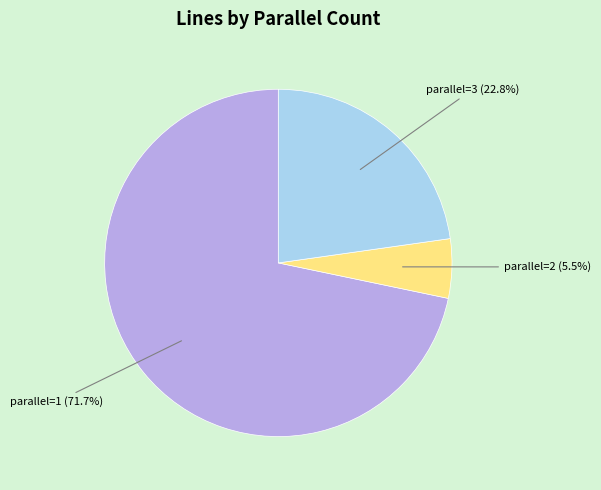

Does any single category account for the majority?

Yes